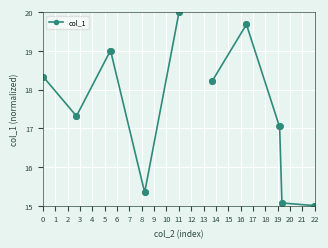

How many data points in segment_0 are above 18?

3